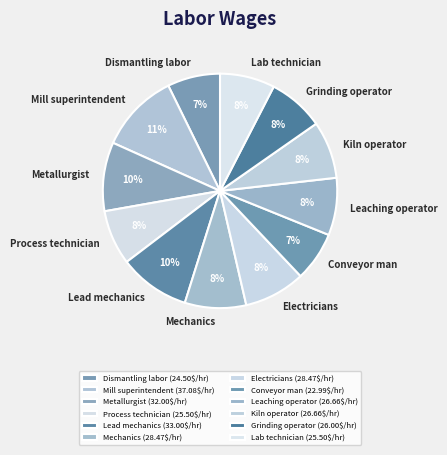

To the nearest percent, what is the average slice percentage?

8%